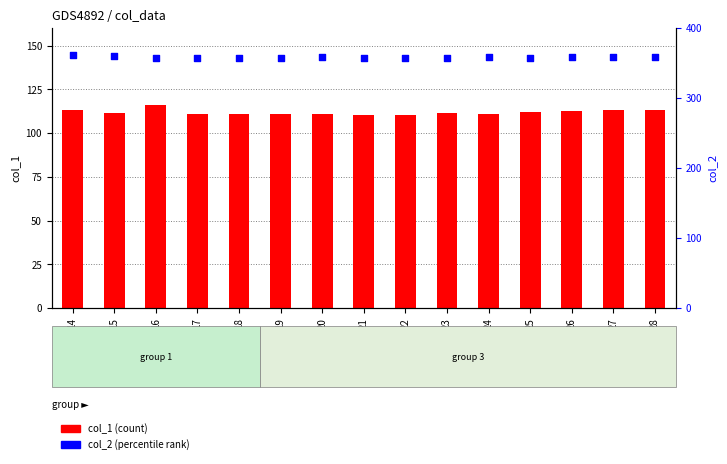

Is the value of col_2 (percentile rank) at 18 greater than the value of col_1 (count) at 16?

Yes